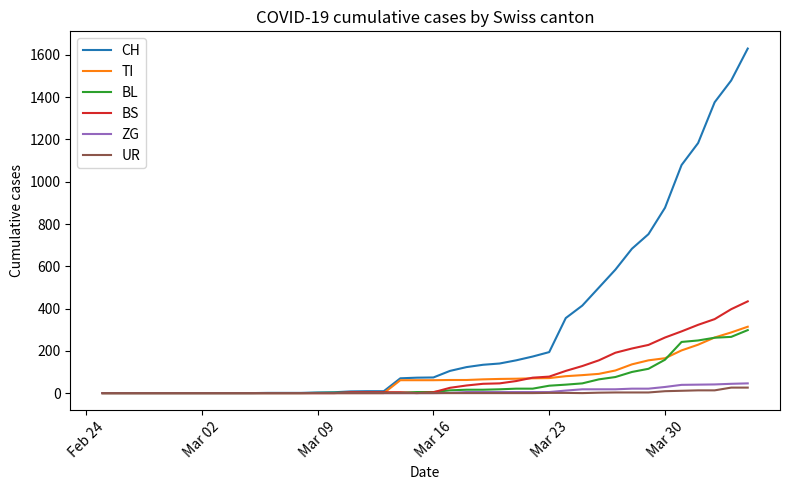

Which series has the largest total across all categories?

CH